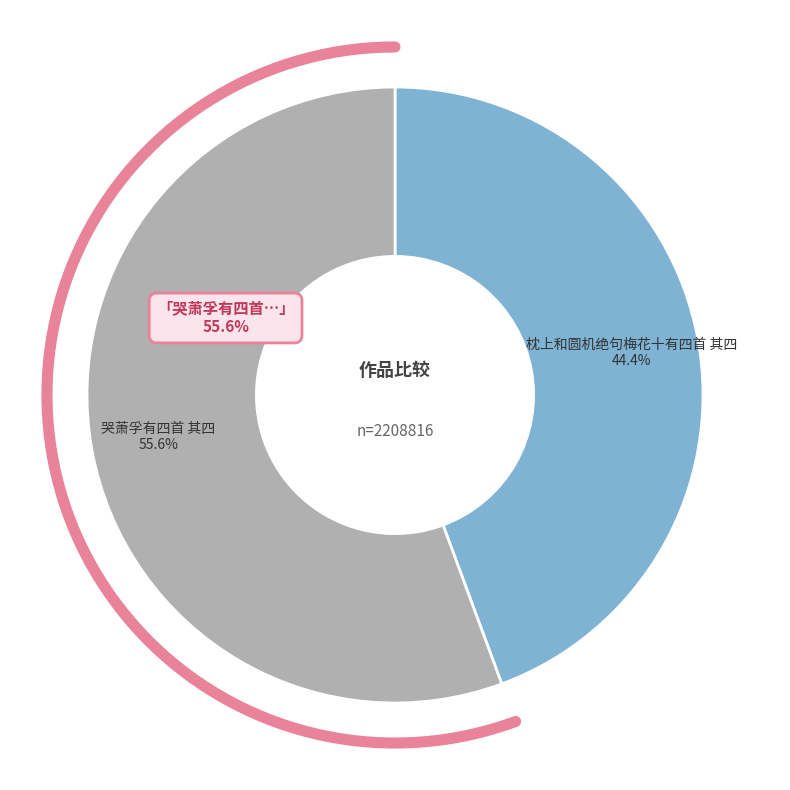

Is it true that 枕上和圆机绝句梅花十有四首 其四 is 58% of the pie?

False